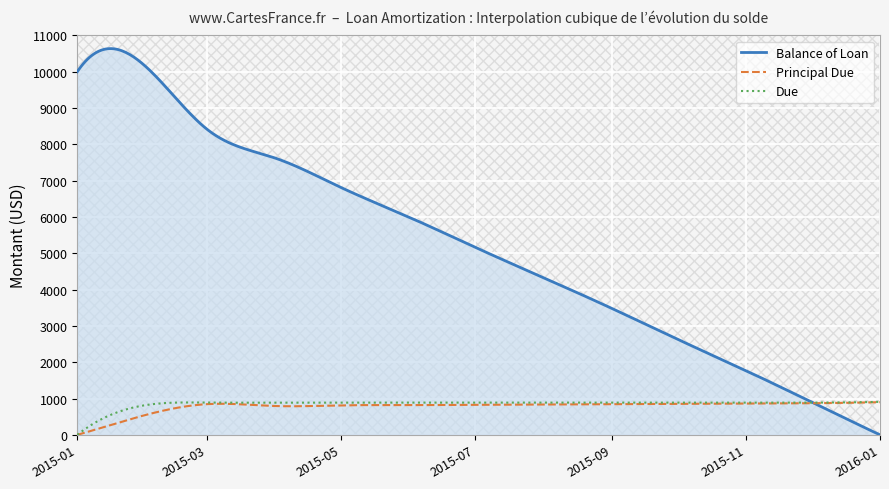

What is the value of the Due point at the 12th from the left?

887.7